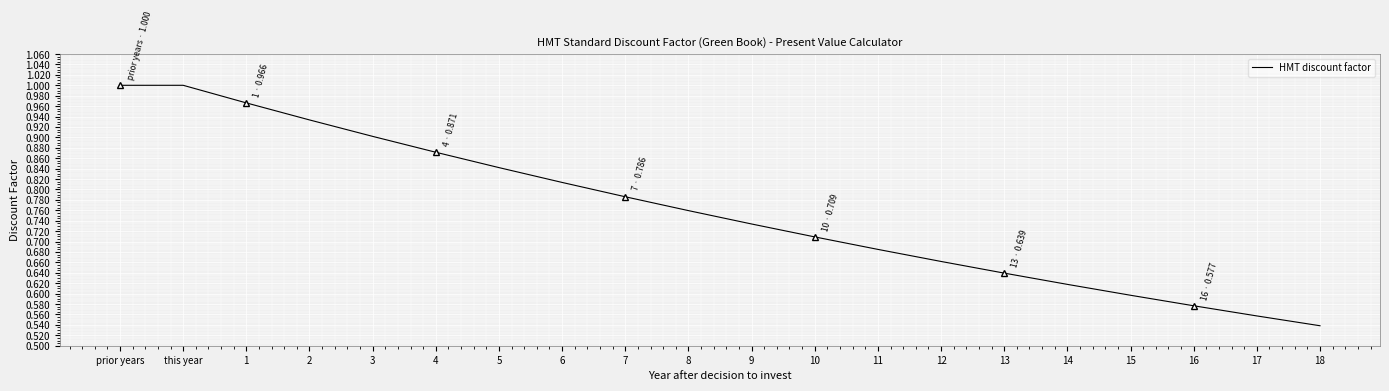

Which category has the lowest value across all series?

18